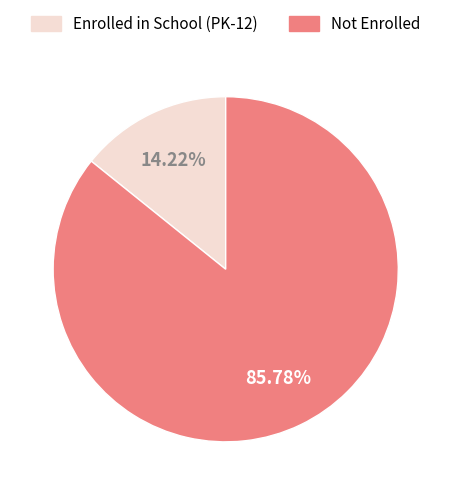

Do Not Enrolled and Enrolled in School (PK-12) together represent more than half of the pie?

Yes